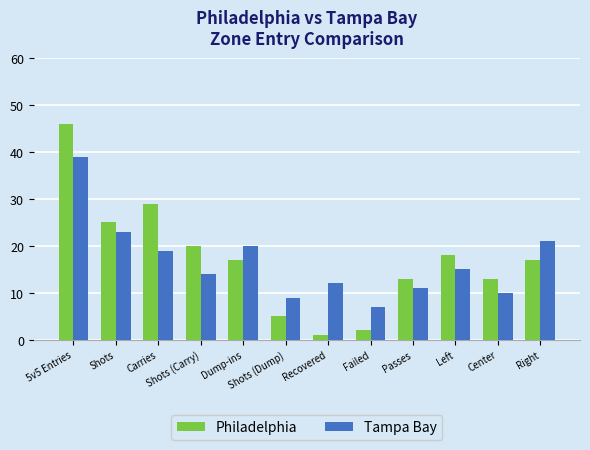

Is it true that Philadelphia equals 5 at Shots (Dump)?

True